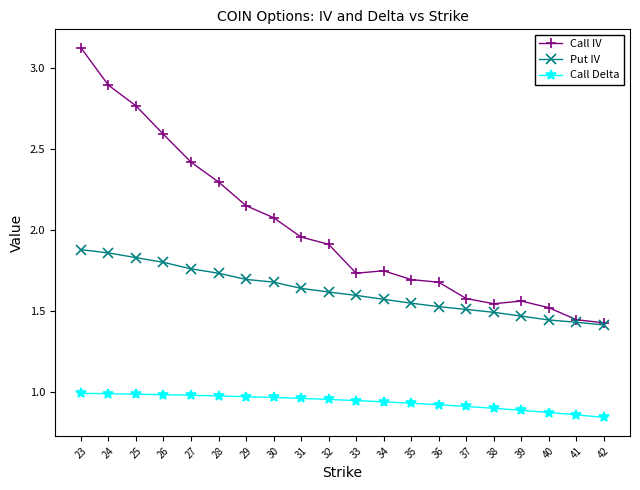

The Put IV series shows 2.6 at 39. True or false?

False